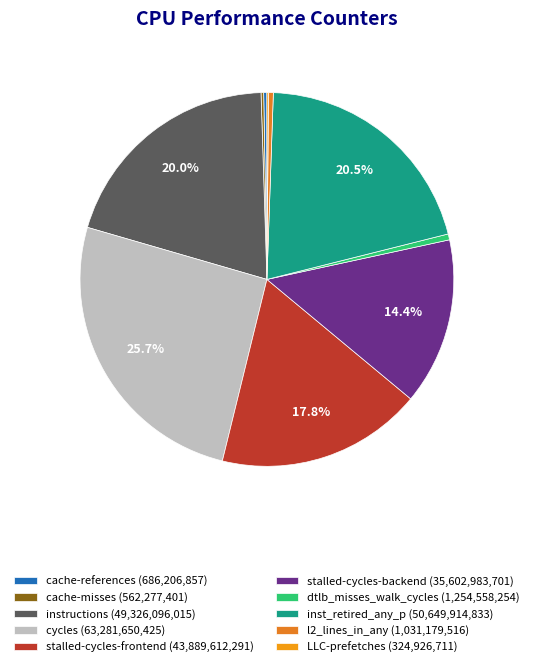

To the nearest percent, what portion does stalled-cycles-backend represent?

14%